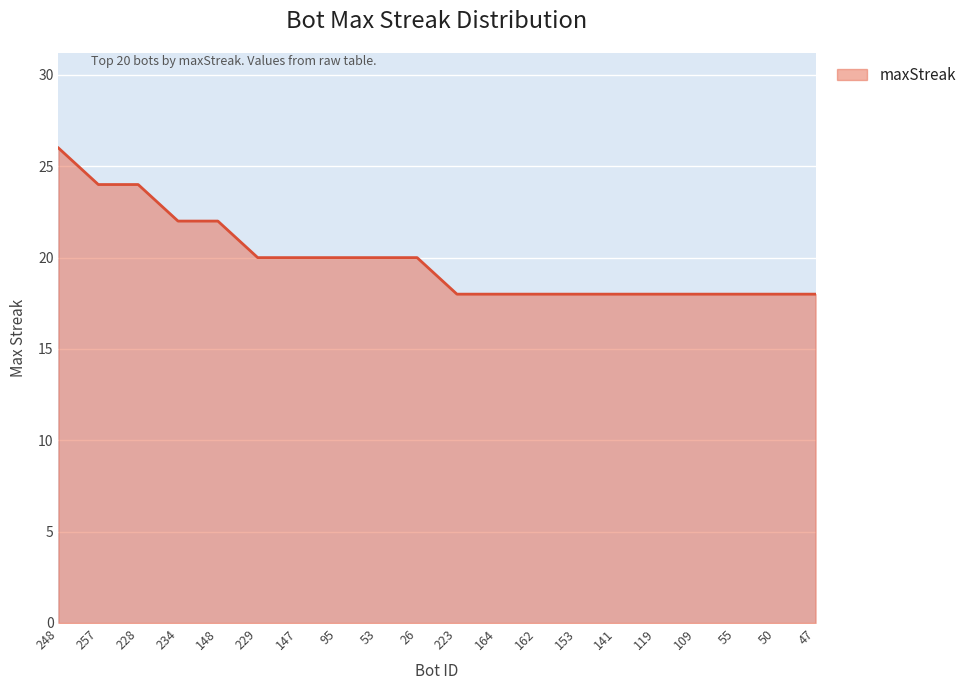

What position from the right is 119?

5